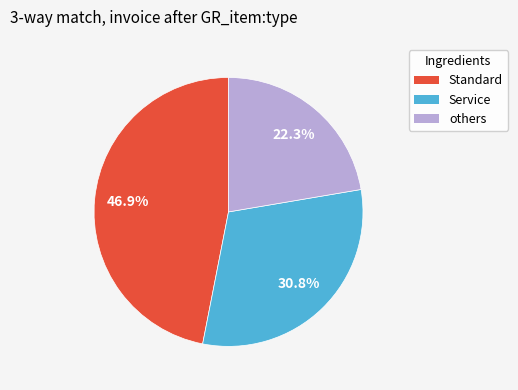

Do Service and others together represent more than half of the pie?

Yes